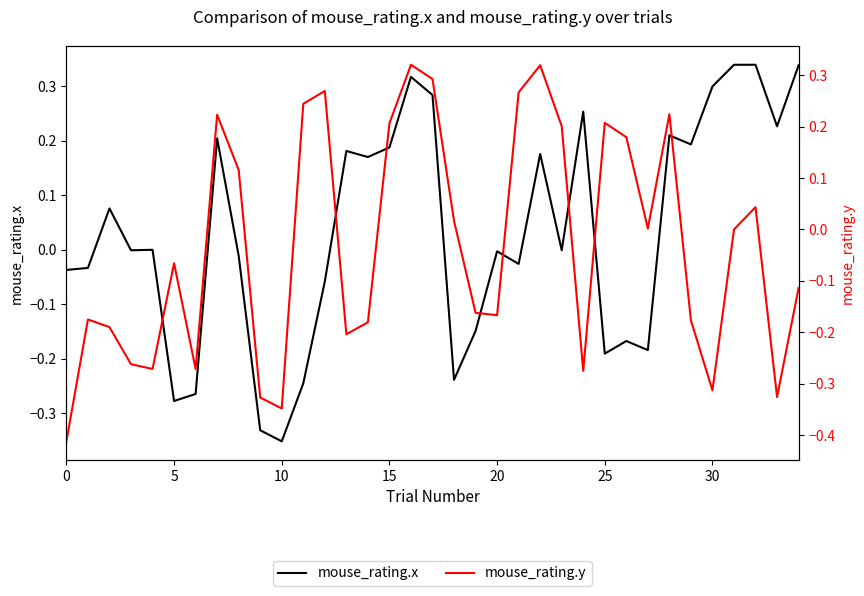

What is the sum of all mouse_rating.x values?

1.2